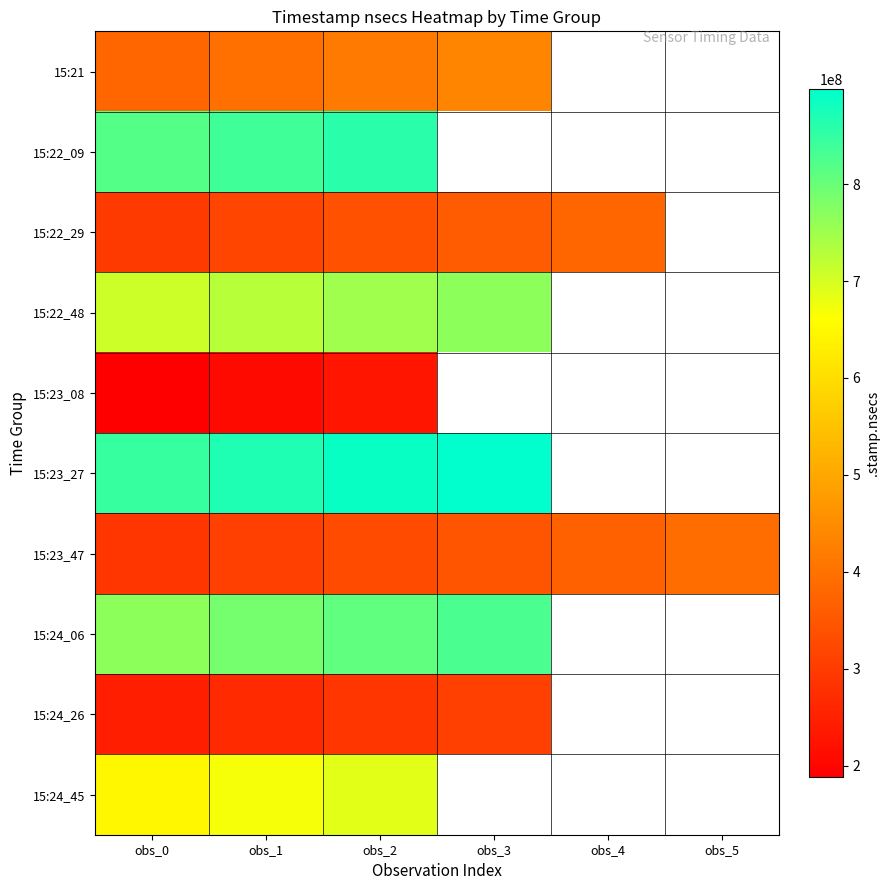

What is the total value across all series at obs_0?

5191863014.0